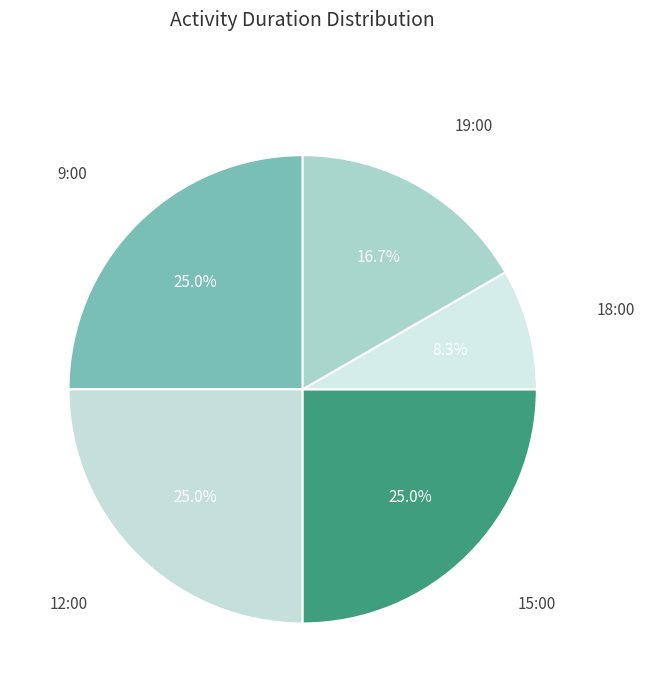

Which slice is the largest?

9:00